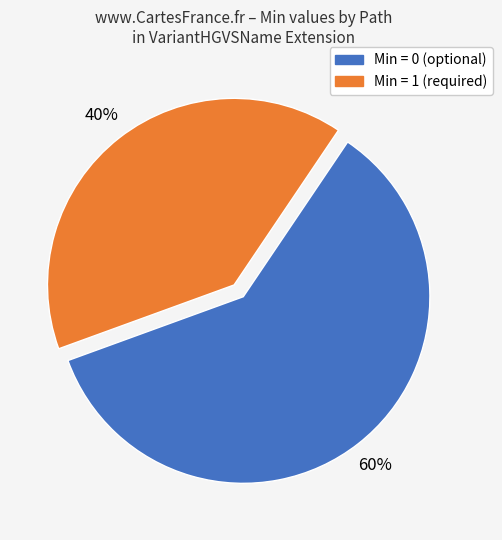

Does any single category account for the majority?

Yes